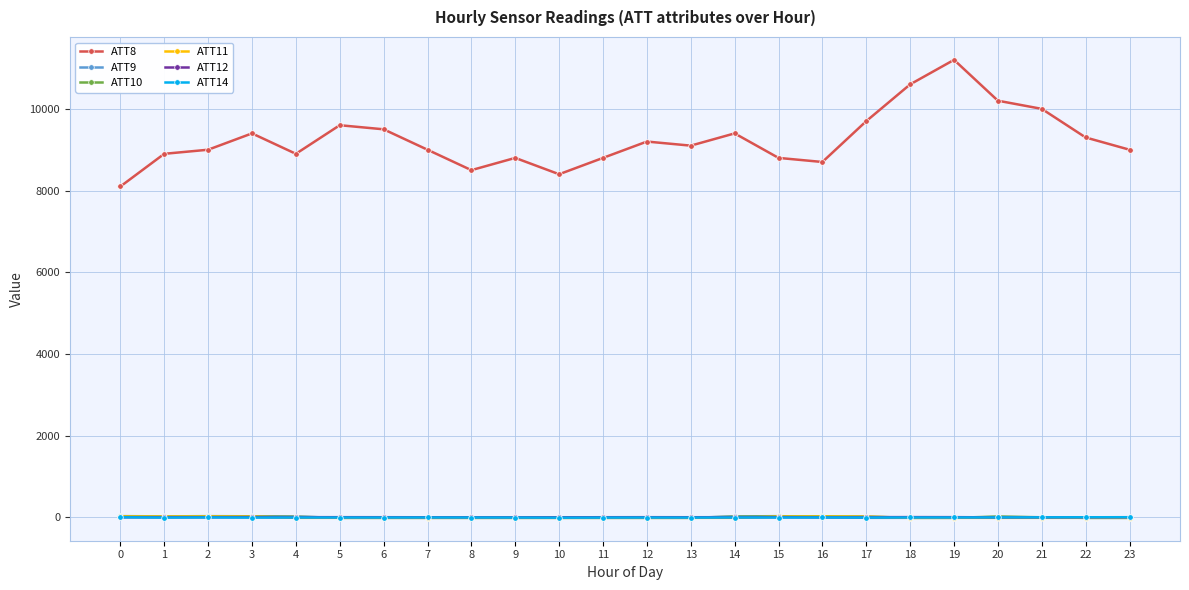

At which category does the chart reach its peak across all series?

19